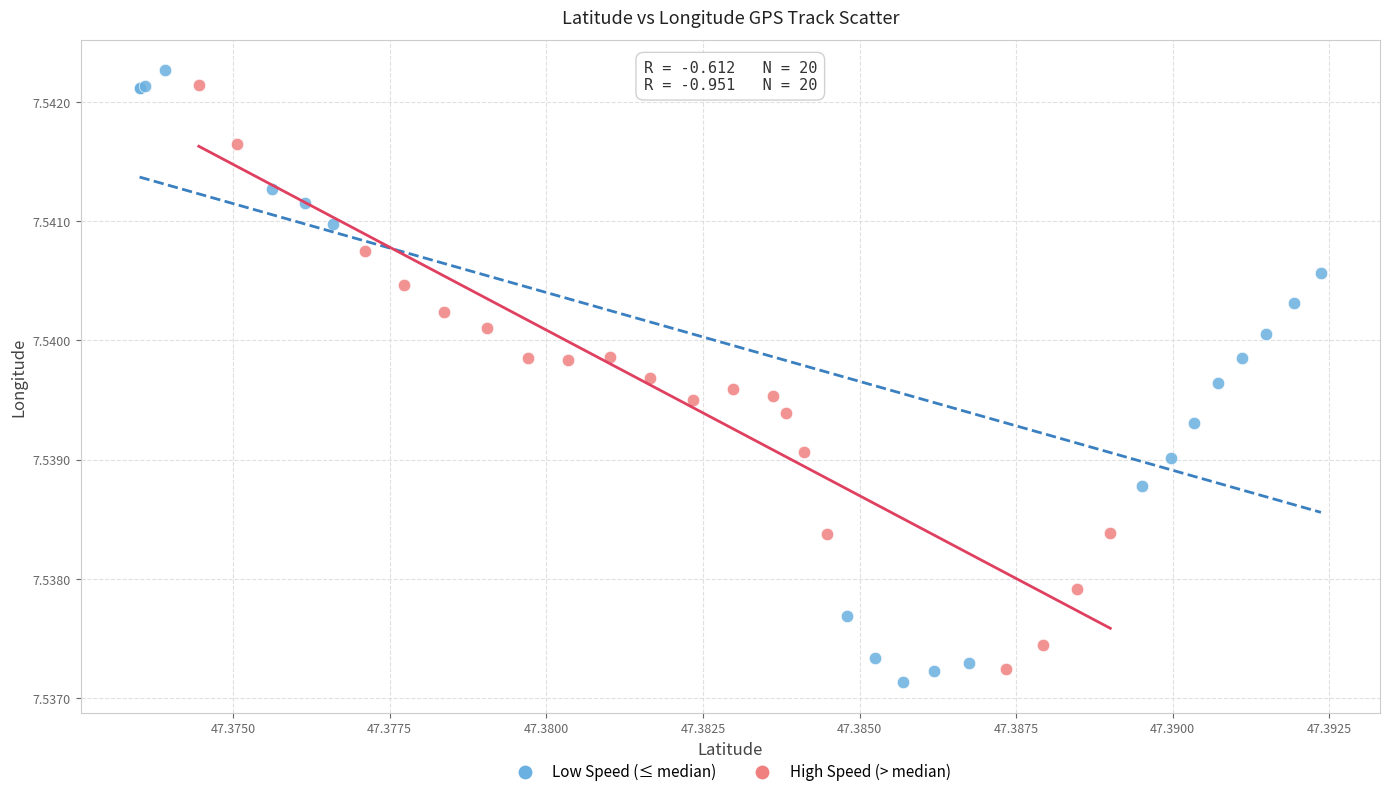

What are all the series names shown in the legend?

Low Speed (≤ median), High Speed (> median)